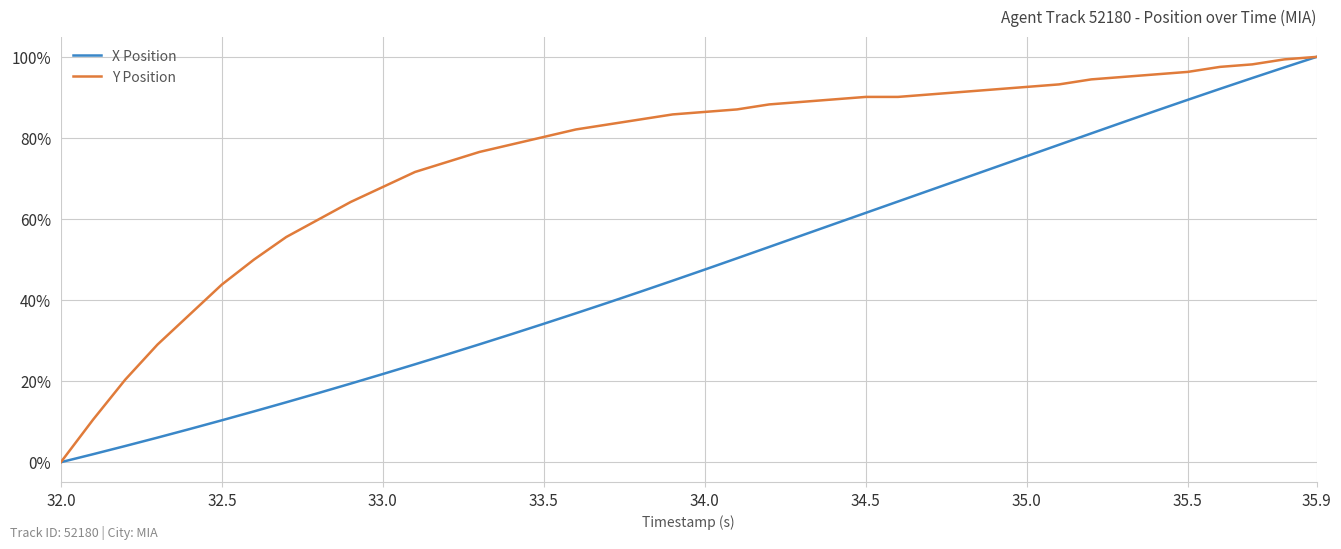

What is the highest value of the X Position series?

100.0